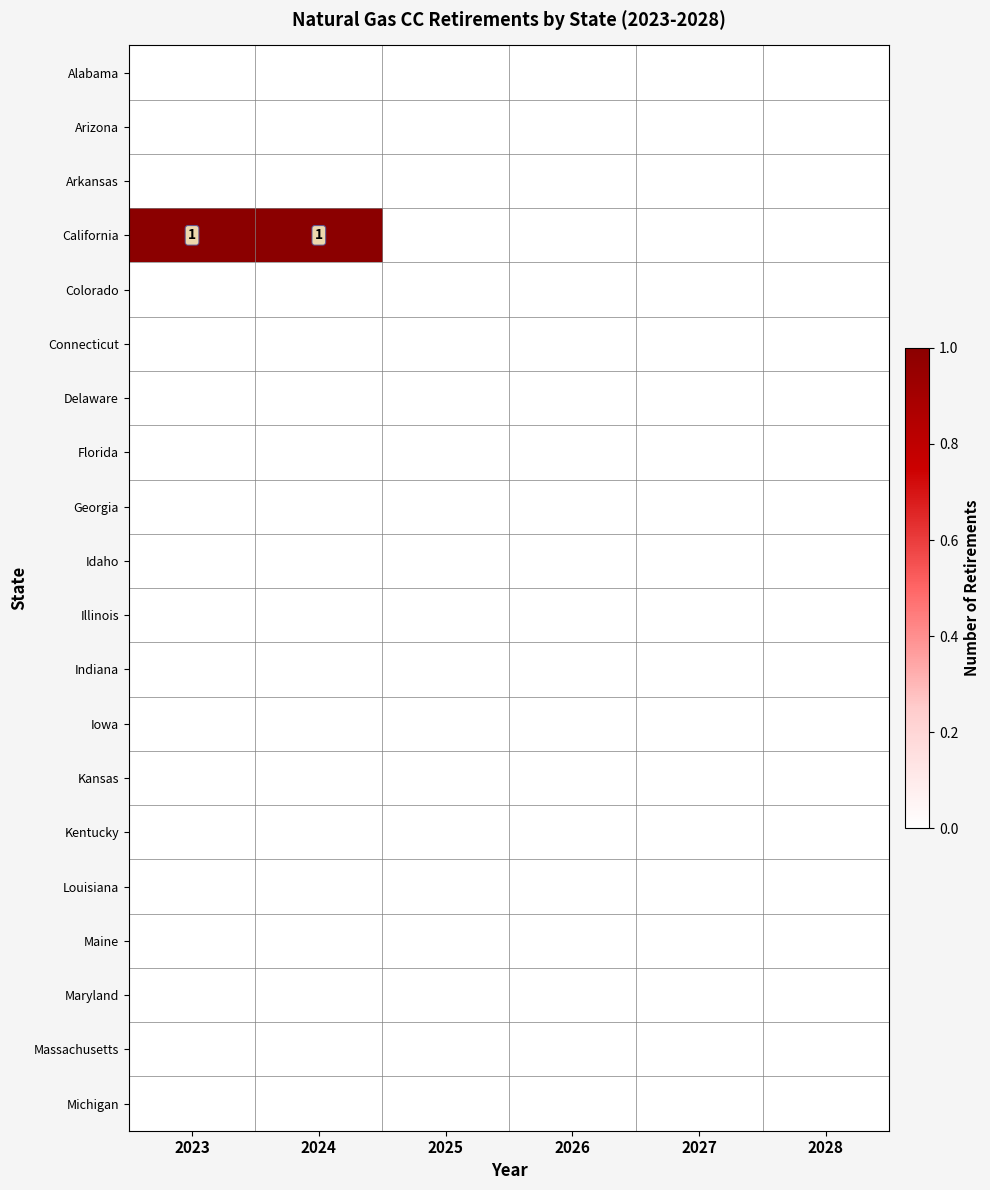

What is the greatest value displayed?

1